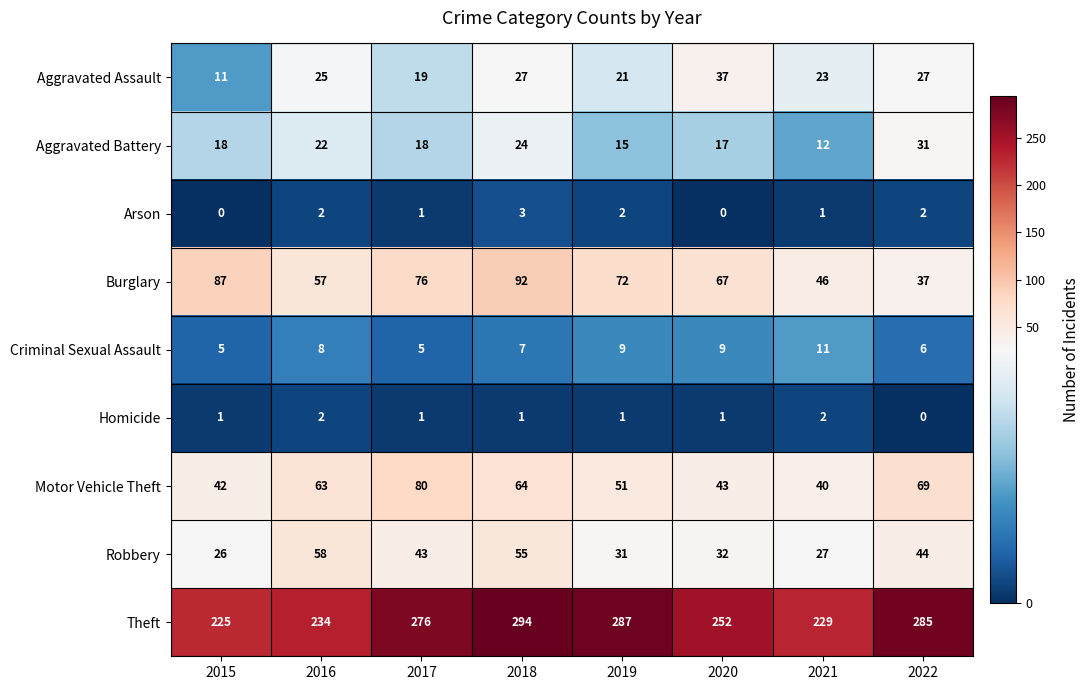

What is the difference between the maximum and minimum values in the Robbery series?

32